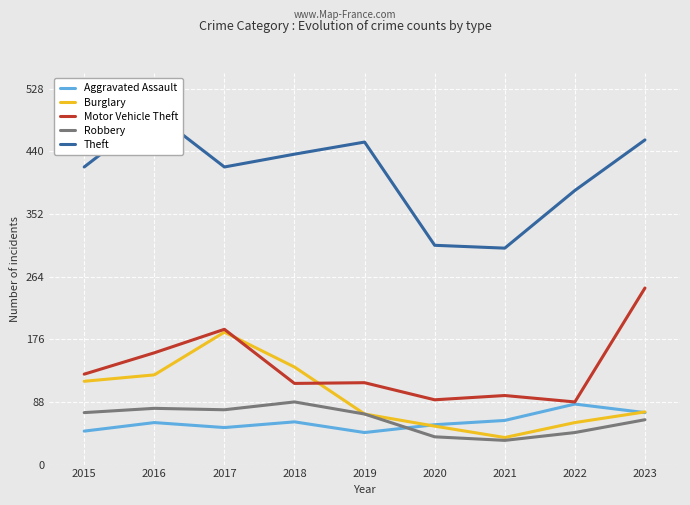

Is the value of Aggravated Assault at 2018 greater than the value of Robbery at 2020?

Yes